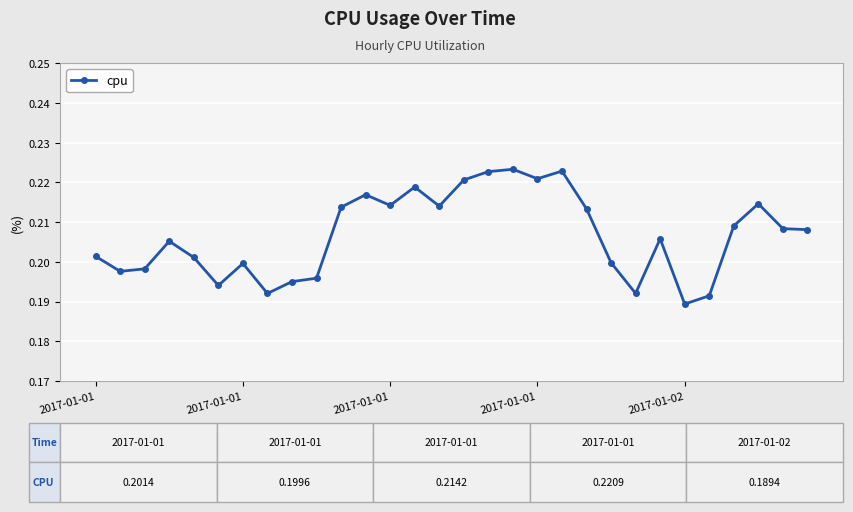

Count the values in the range 0 to 1.

30